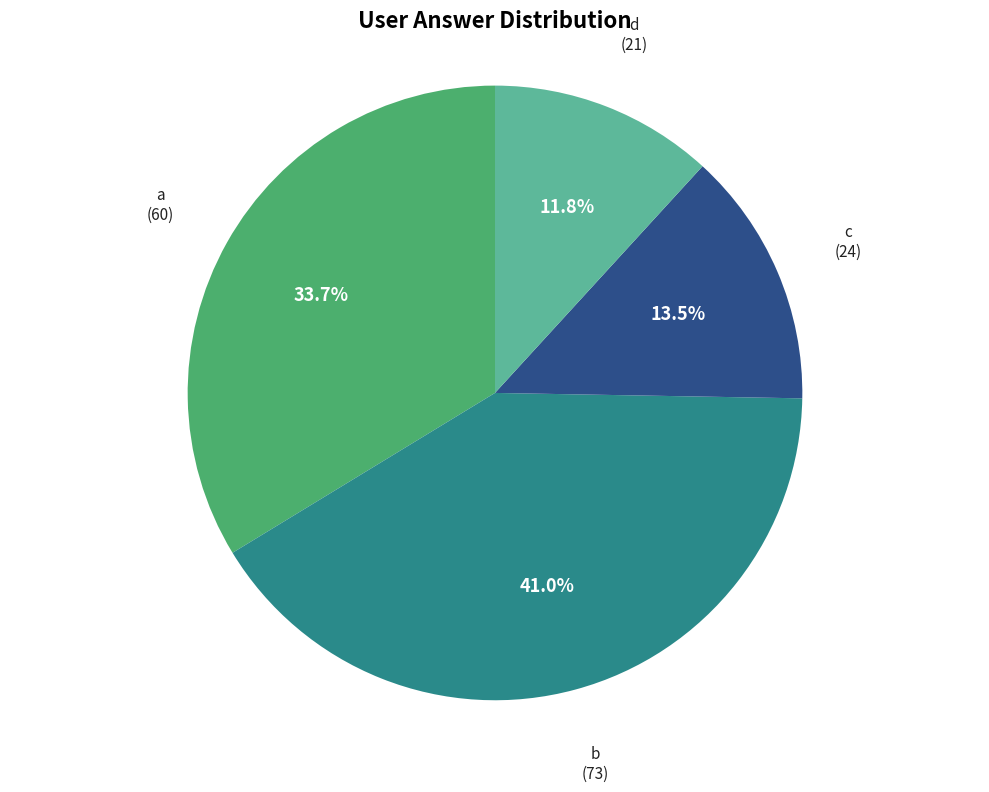

Count the number of slices in the pie.

4